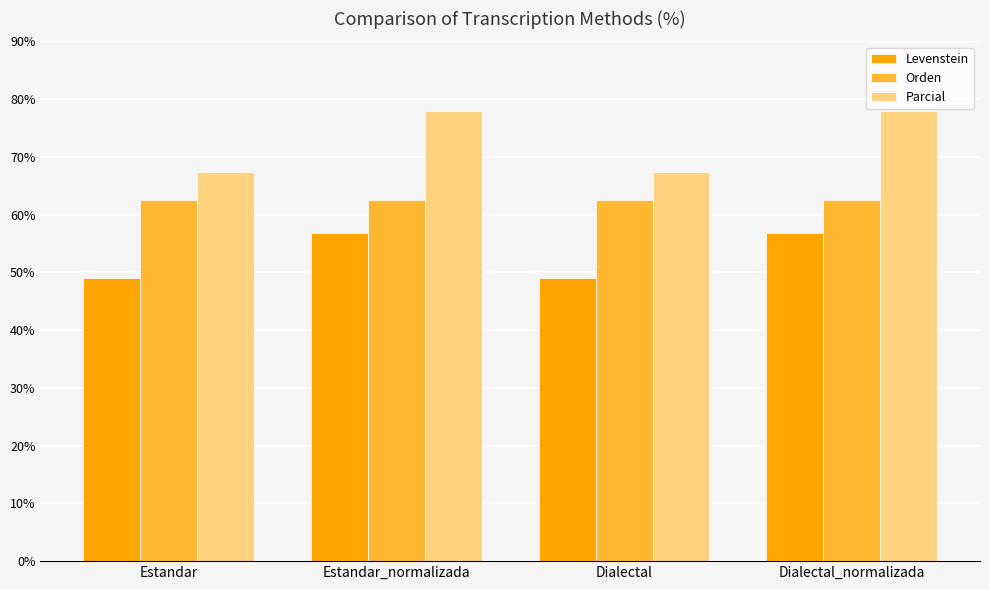

True or false: Orden has a value of 95.6 at Estandar_normalizada.

False